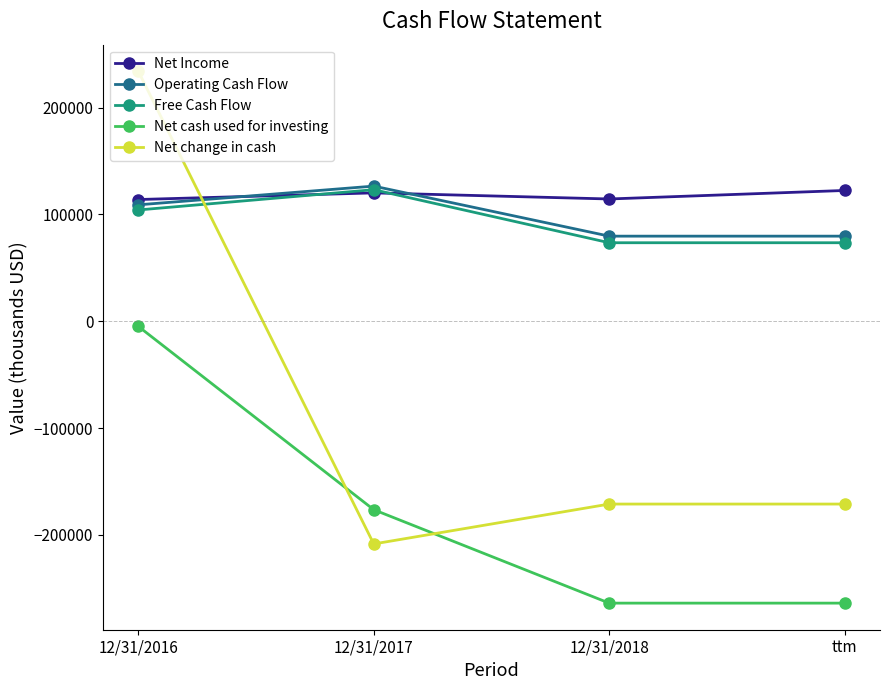

What is the total value across all series at 12/31/2018?

-167315